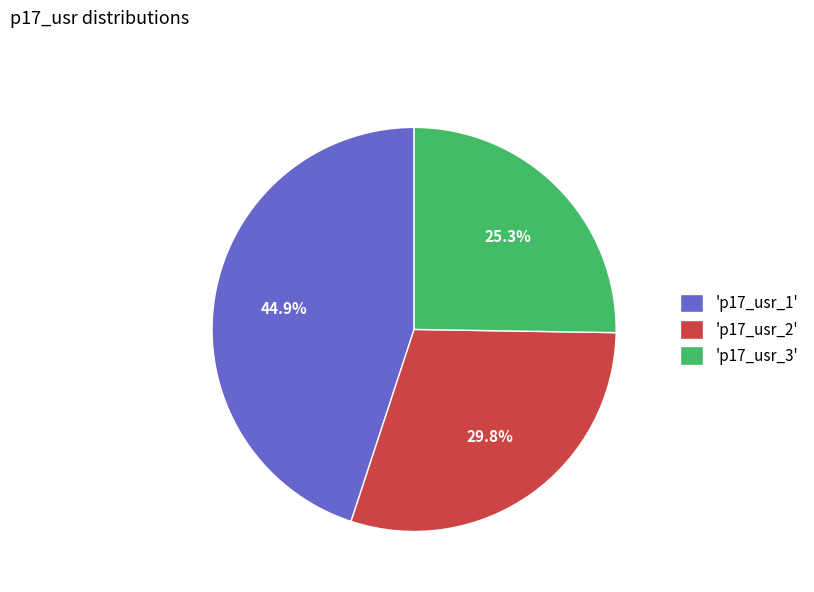

Rank the categories by value from highest to lowest.

'p17_usr_1', 'p17_usr_2', 'p17_usr_3'